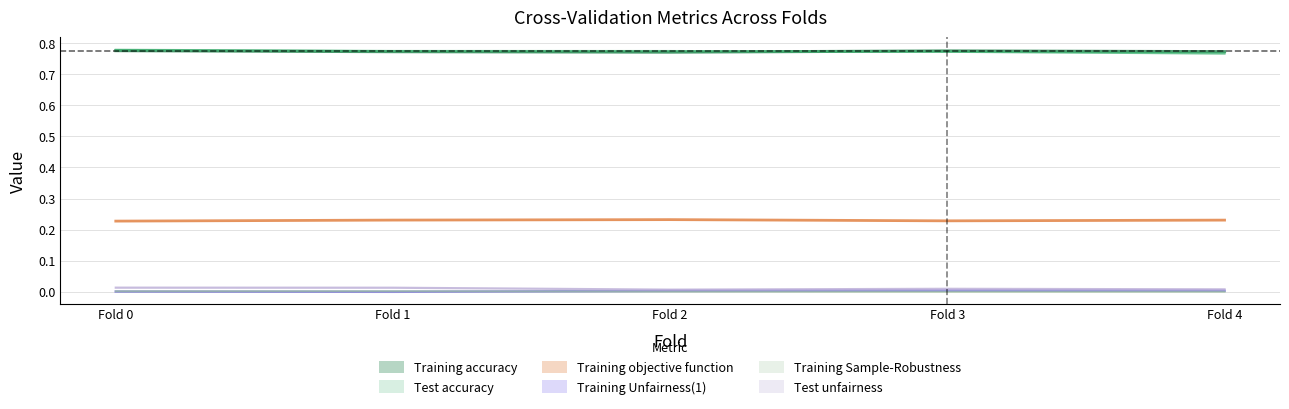

Is the value of Training accuracy at Fold 2 greater than the value of Test accuracy at Fold 2?

No